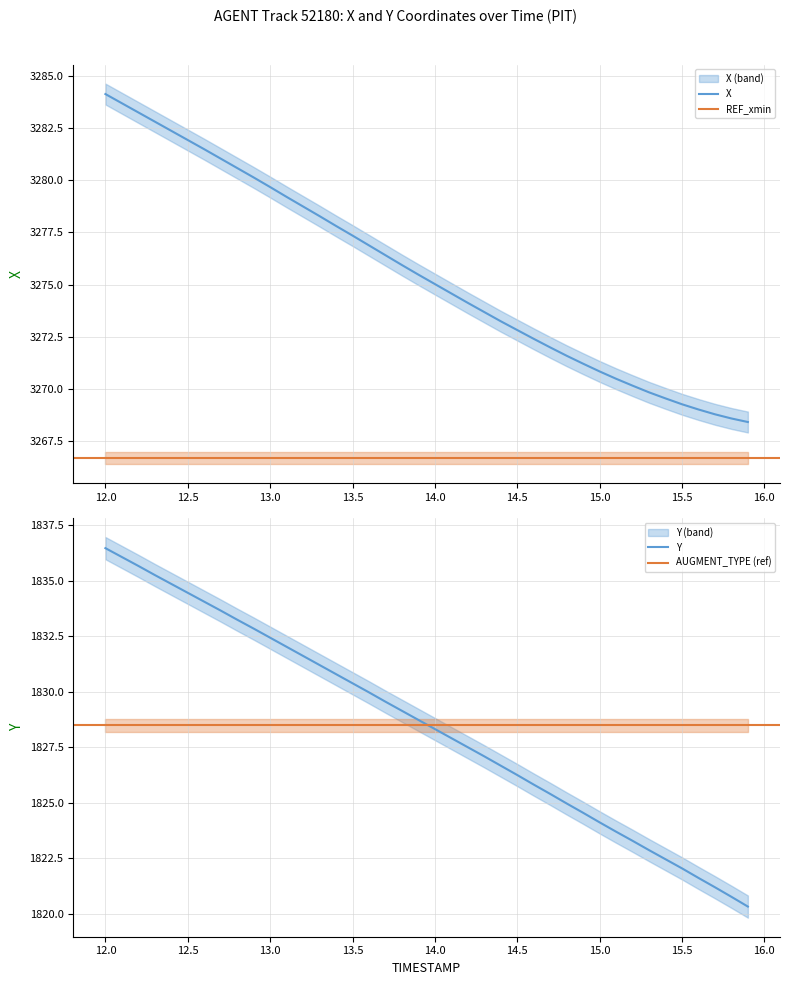

Where does the Y series first go above 1828?

12.0